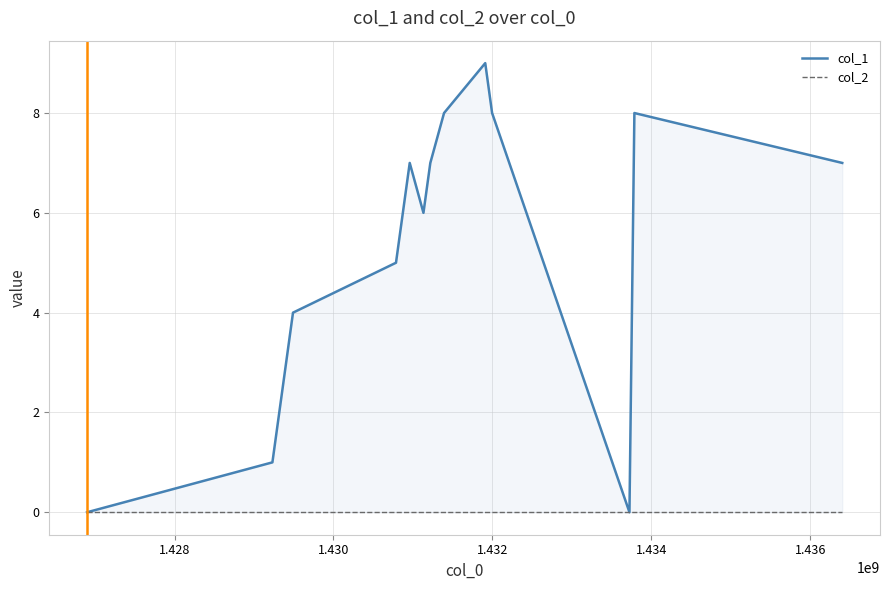

True or false: col_2 and col_1 cross at least once.

False